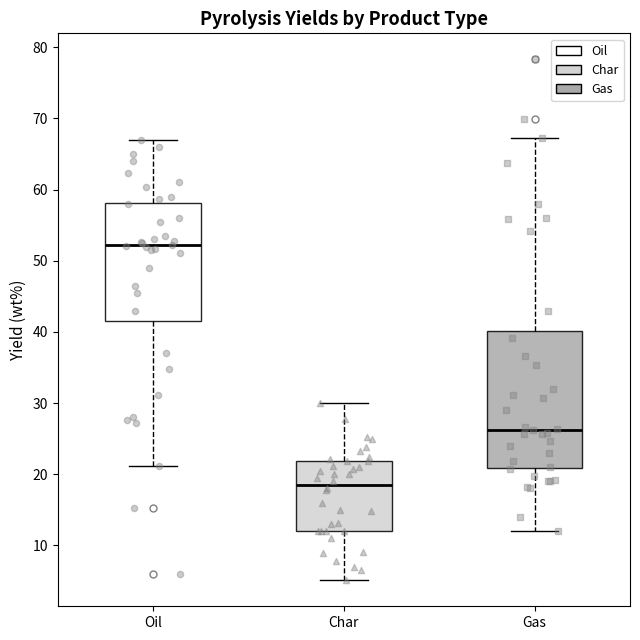

Where is the upper edge of the box for Char on the y-axis? The values are not printed on the chart, so give them approximately, as read against the axis.

22